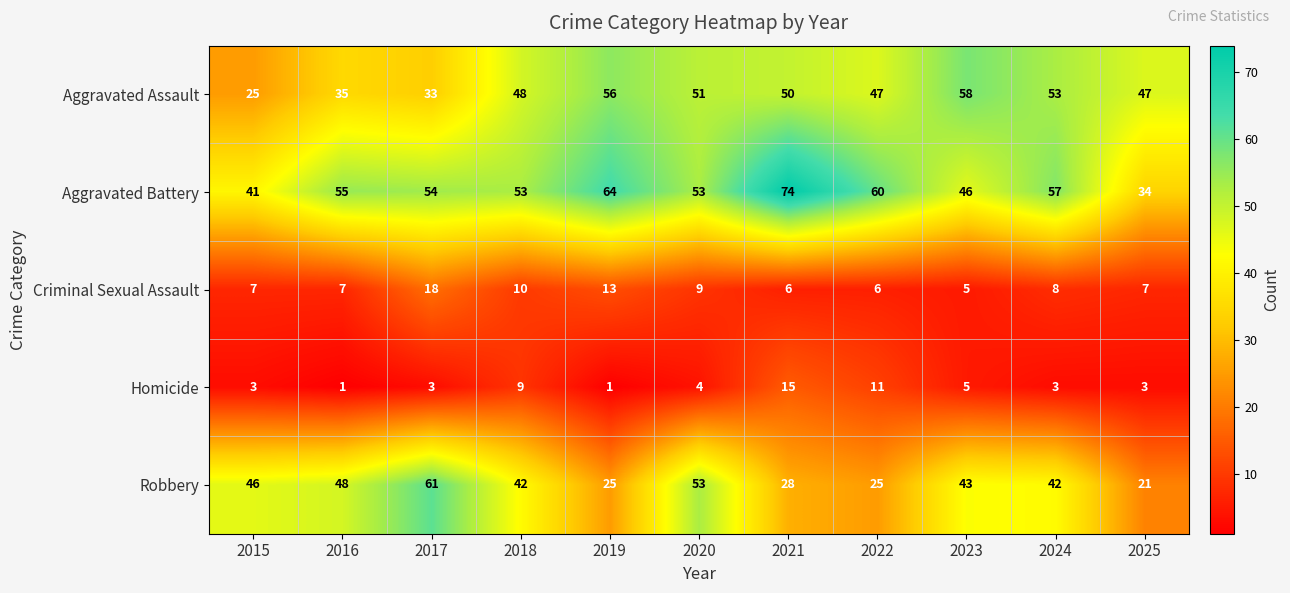

What is the total value across all series at 2017?

169